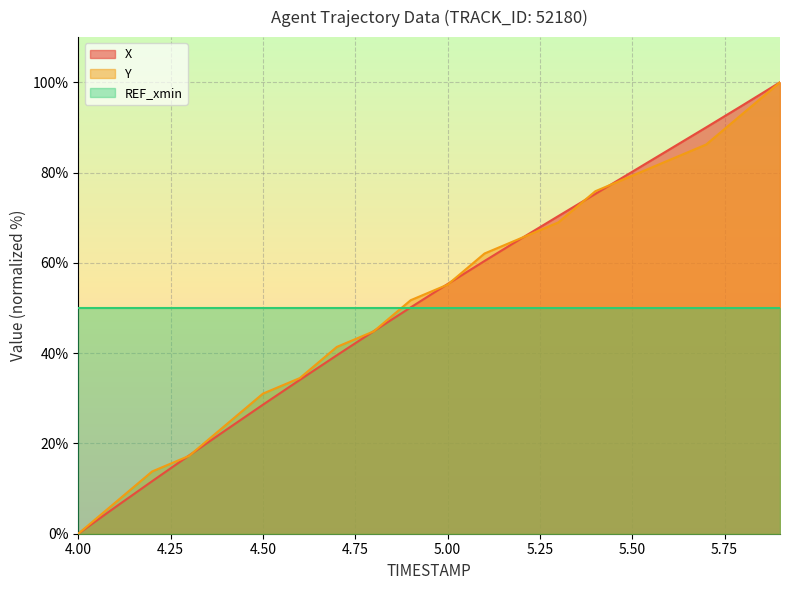

Which series has the largest total across all categories?

Y